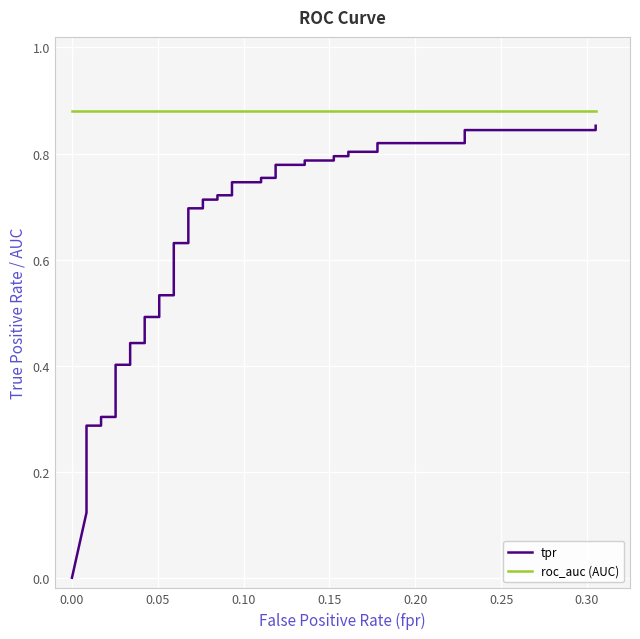

True or false: roc_auc (AUC) and tpr cross at least once.

False